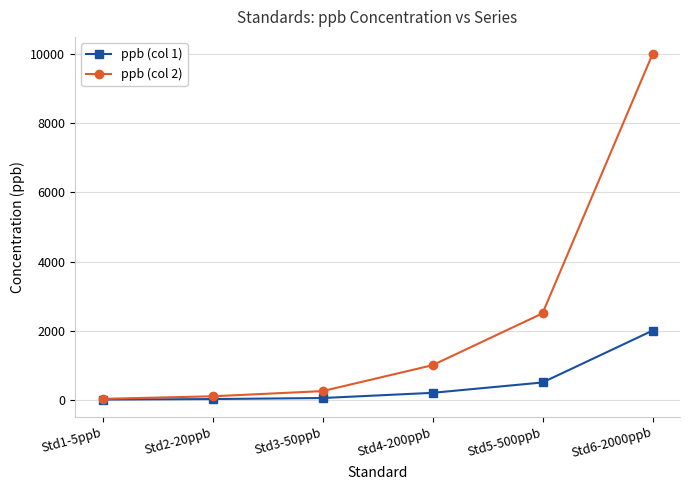

What is the difference between the second highest and minimum values in the ppb (col 2) series?

2475